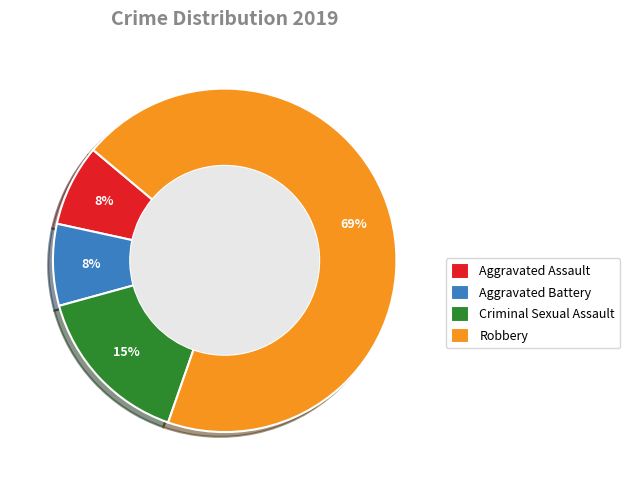

Which has a higher value, Robbery or Criminal Sexual Assault?

Robbery